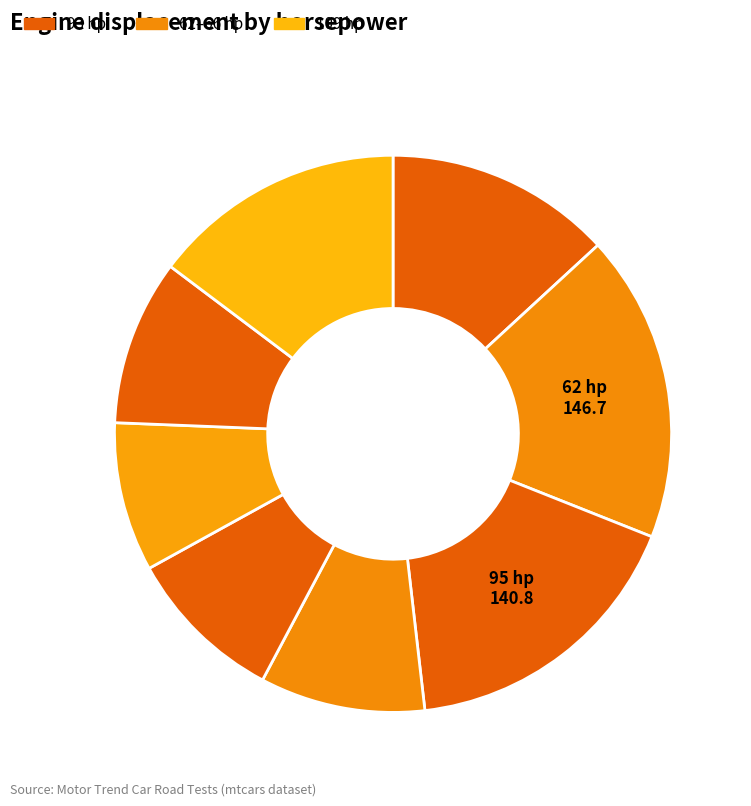

To the nearest percent, what is the average slice percentage?

12%